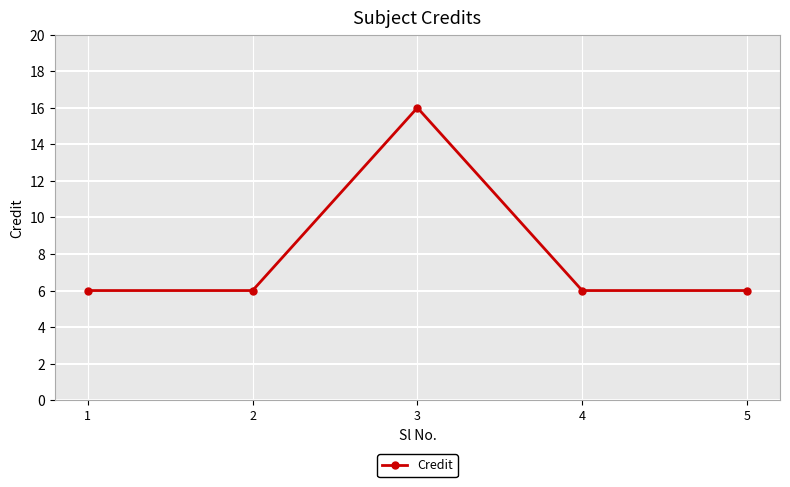

What is the smallest value displayed?

6